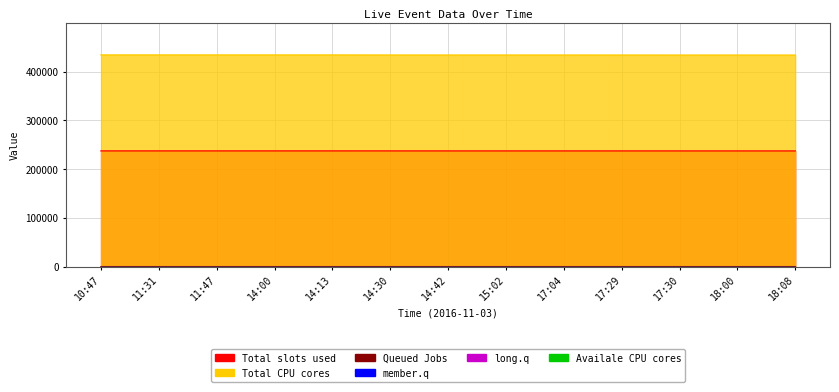

At which label does type reach its minimum?

10:47